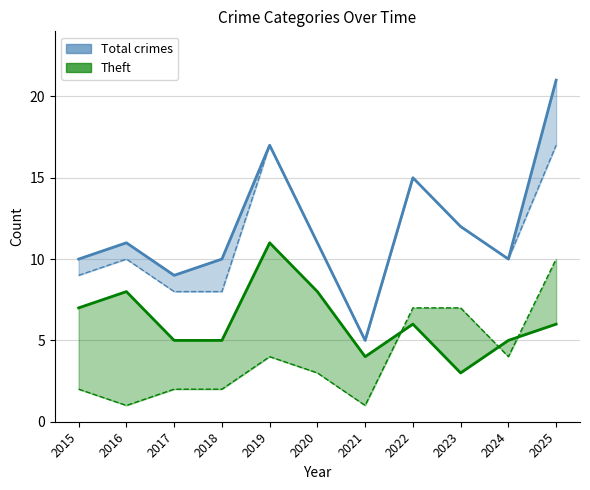

List the series in order of their peak value, highest first.

Total crimes, Theft